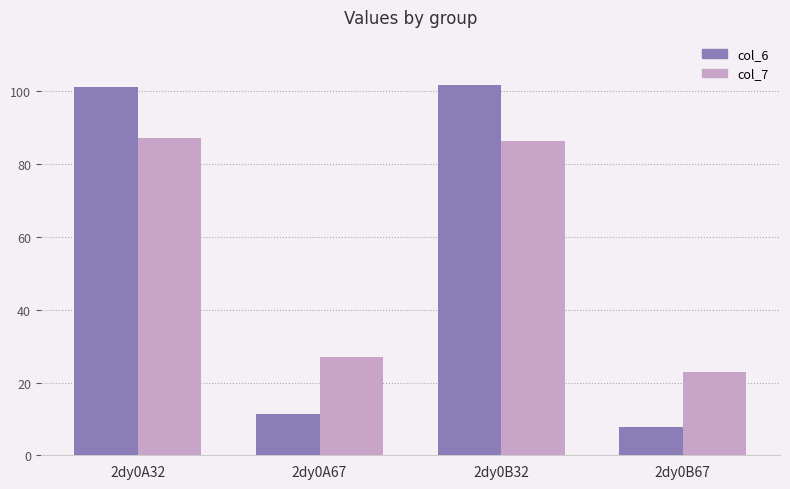

At which label does col_7 reach its minimum?

2dy0B67